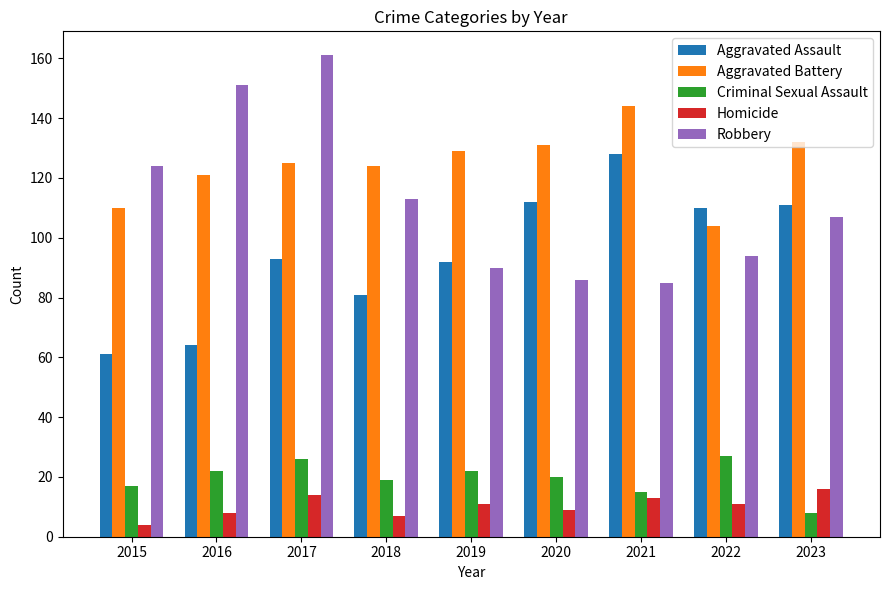

Reading left to right, what are all the values shown in this chart?

Aggravated Assault: 2015=61	2016=64	2017=93	2018=81	2019=92	2020=112	2021=128	2022=110	2023=111
Aggravated Battery: 2015=110	2016=121	2017=125	2018=124	2019=129	2020=131	2021=144	2022=104	2023=132
Criminal Sexual Assault: 2015=17	2016=22	2017=26	2018=19	2019=22	2020=20	2021=15	2022=27	2023=8
Homicide: 2015=4	2016=8	2017=14	2018=7	2019=11	2020=9	2021=13	2022=11	2023=16
Robbery: 2015=124	2016=151	2017=161	2018=113	2019=90	2020=86	2021=85	2022=94	2023=107